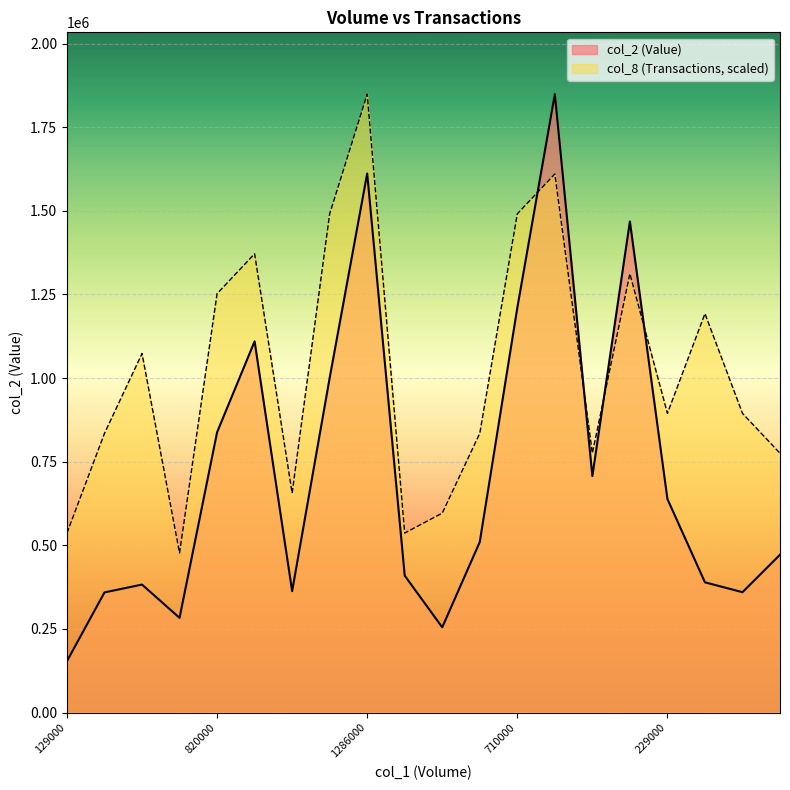

Is the value of col_8 at 129000 greater than the value of col_2 at 800000?

No